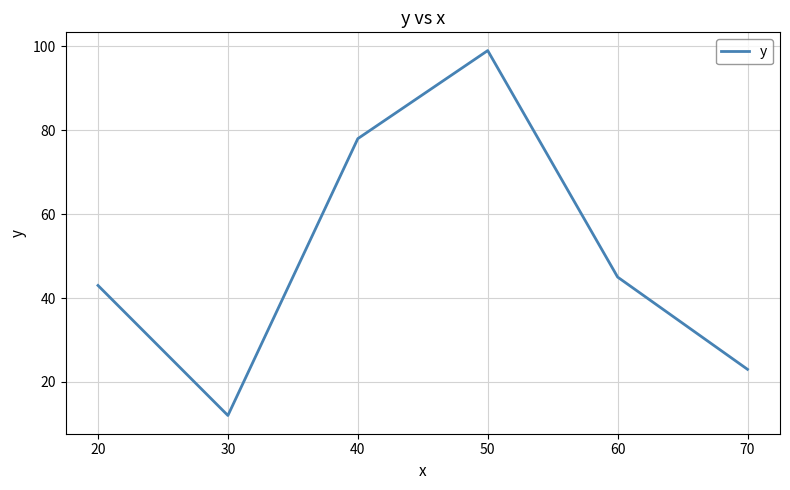

What is the change in value from 20 to 40?

+35